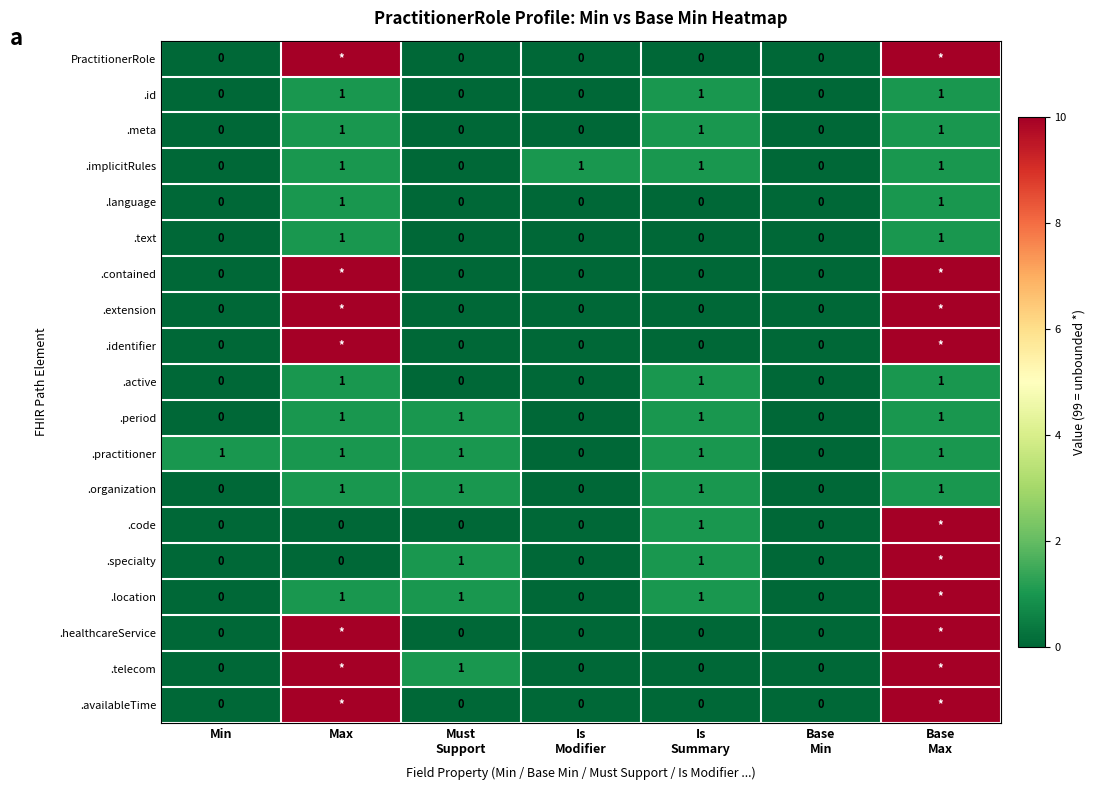

Which category has the highest value across all series?

Max